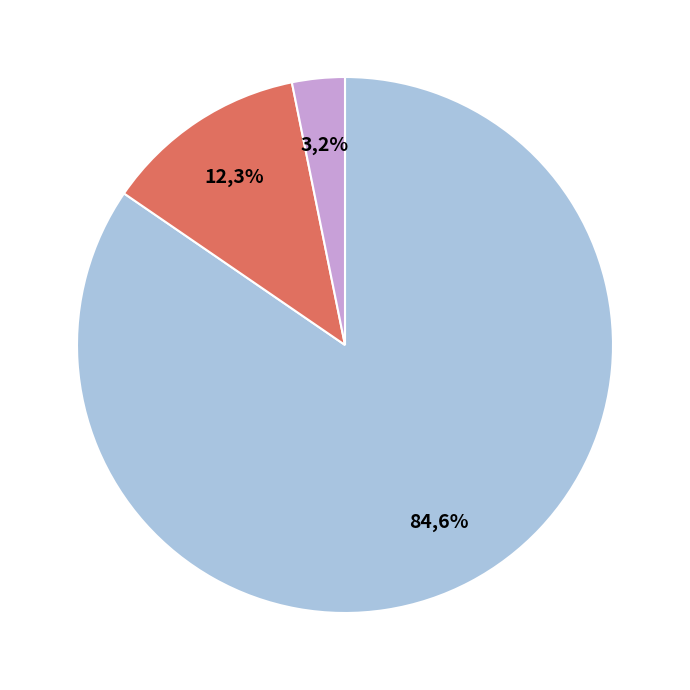

The count slice represents 79% of the pie. True or false?

False